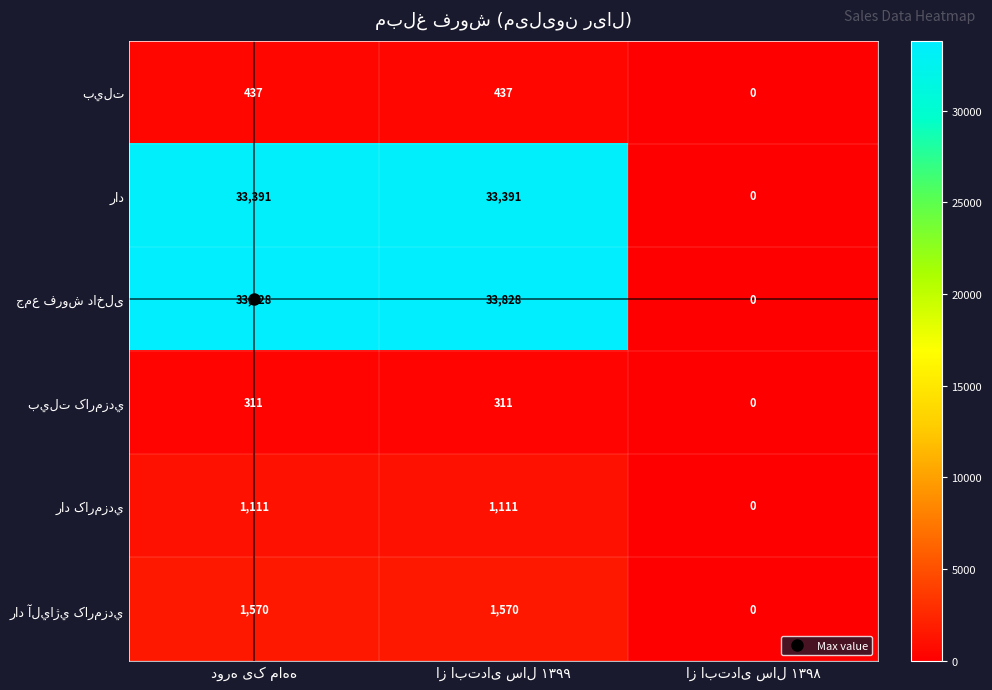

Count the number of categories in the chart.

3